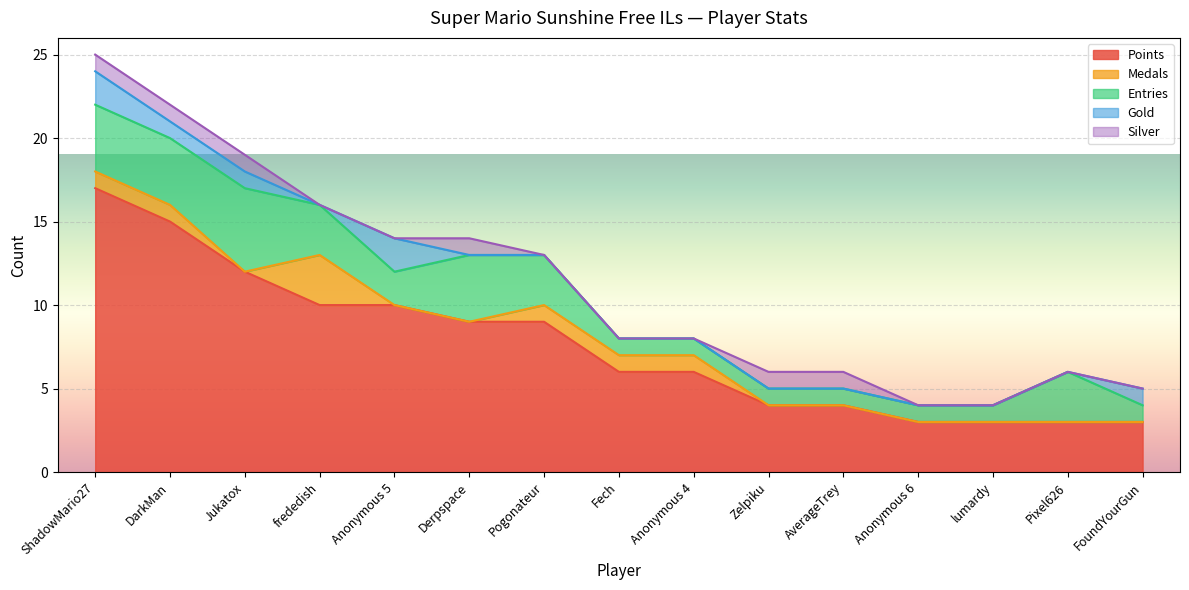

How many data points does each series have?

15